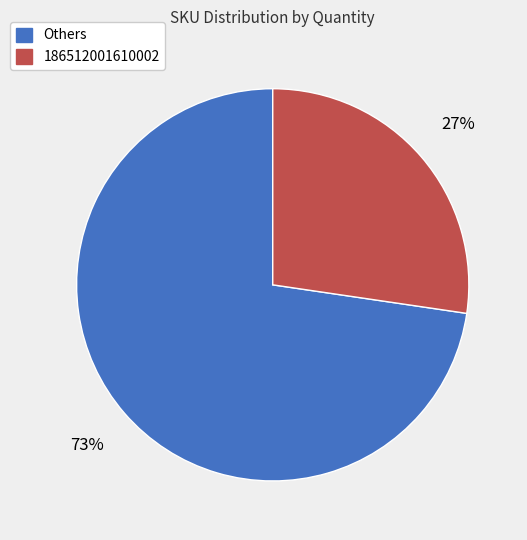

To the nearest percent, what is the average slice percentage?

50%